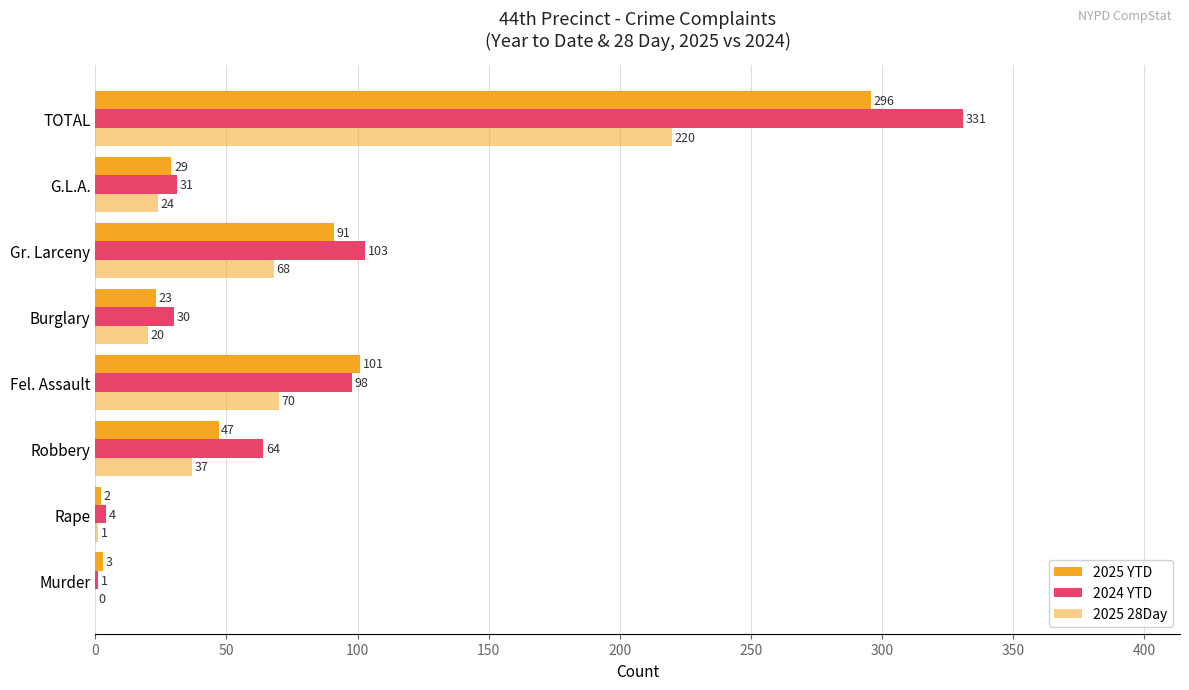

How many positive values does the 2025 28Day series have?

7